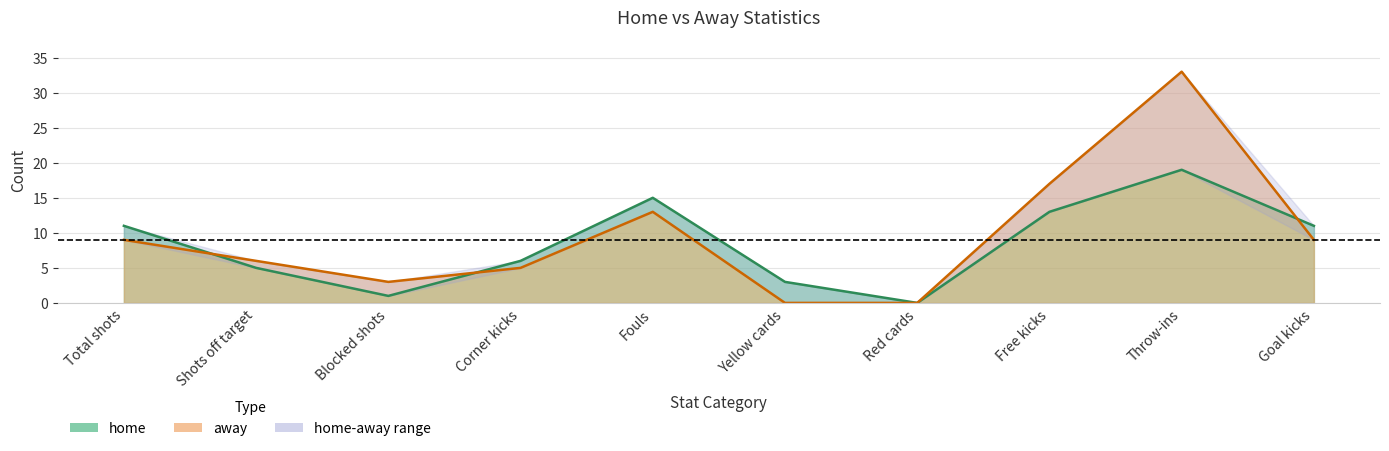

What is the difference between the highest and lowest values at Corner kicks?

1